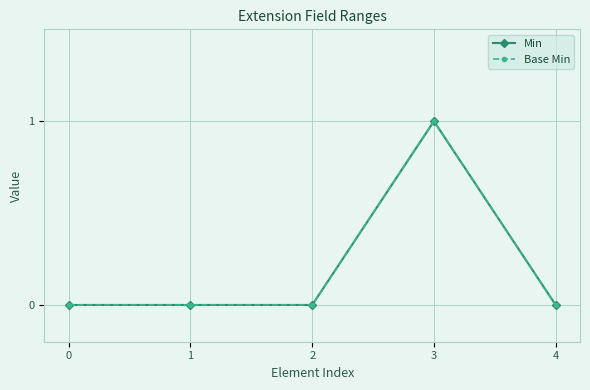

Does the chart have visible grid lines?

Yes